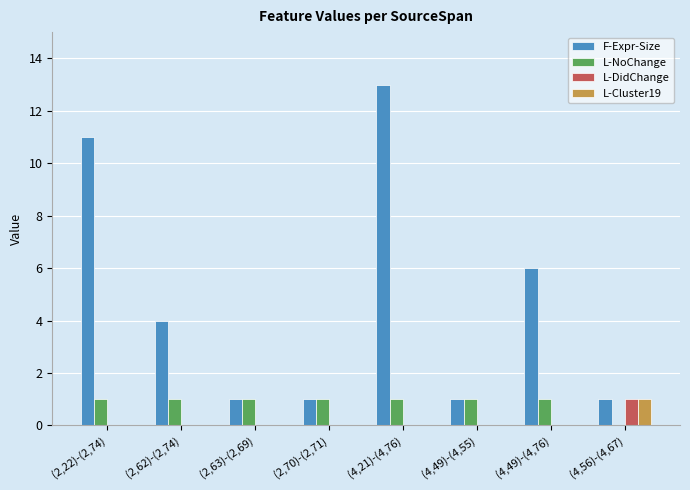

Are the bars grouped side by side (vs. stacked)?

Yes